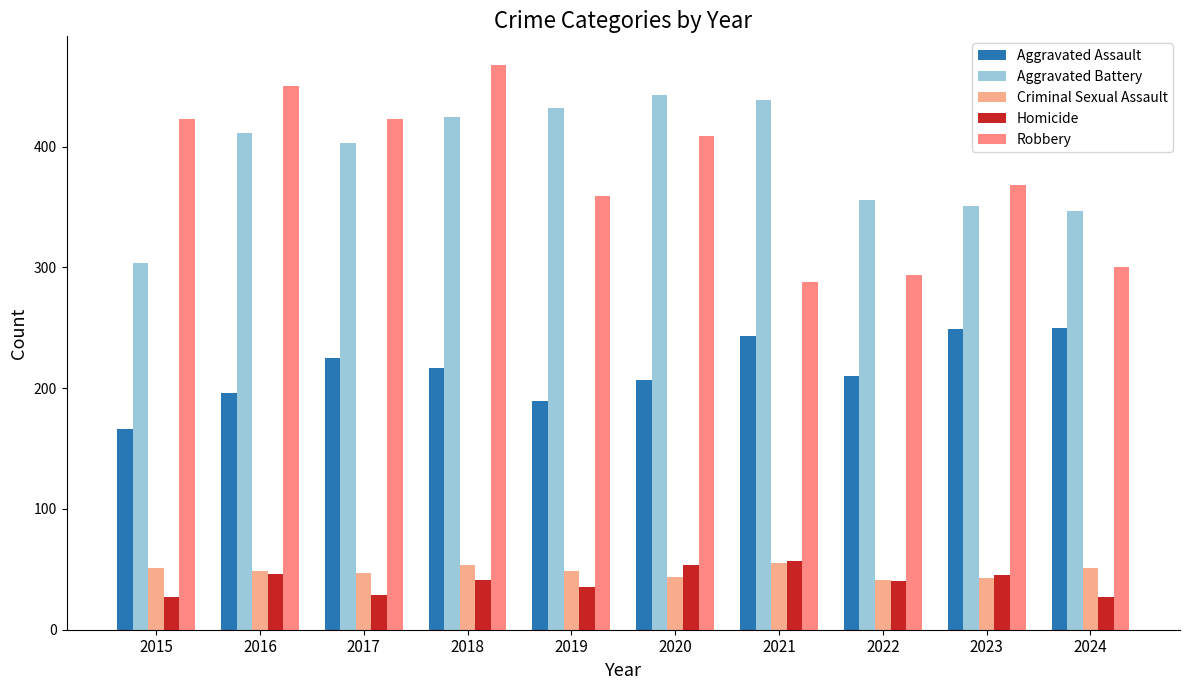

How many categories are shown in the chart?

10